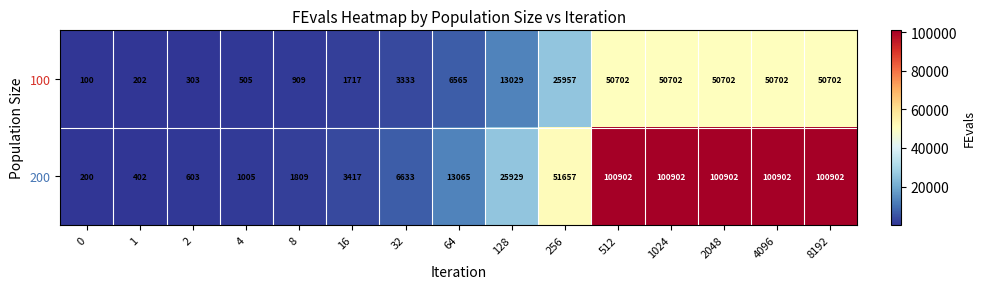

How many data points does each series have?

15